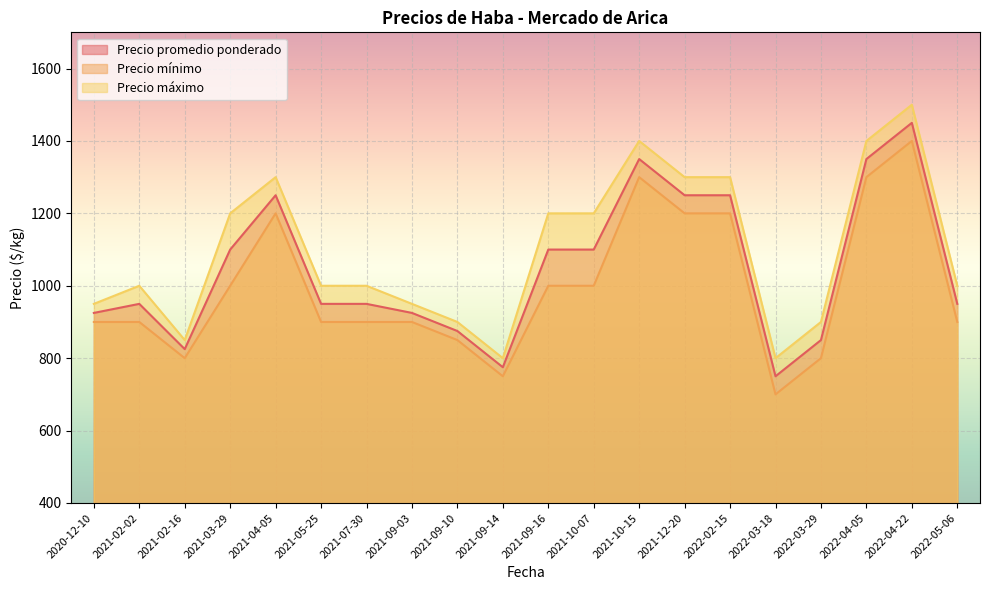

Reading left to right, list all the values displayed in this chart.

Precio promedio ponderado: 2020-12-10=925	2021-02-02=950	2021-02-16=825	2021-03-29=1100	2021-04-05=1250	2021-05-25=950	2021-07-30=950	2021-09-03=925	2021-09-10=875	2021-09-14=775	2021-09-16=1100	2021-10-07=1100	2021-10-15=1350	2021-12-20=1250	2022-02-15=1250	2022-03-18=750	2022-03-29=850	2022-04-05=1350	2022-04-22=1450	2022-05-06=950
Precio mínimo: 2020-12-10=900	2021-02-02=900	2021-02-16=800	2021-03-29=1000	2021-04-05=1200	2021-05-25=900	2021-07-30=900	2021-09-03=900	2021-09-10=850	2021-09-14=750	2021-09-16=1000	2021-10-07=1000	2021-10-15=1300	2021-12-20=1200	2022-02-15=1200	2022-03-18=700	2022-03-29=800	2022-04-05=1300	2022-04-22=1400	2022-05-06=900
Precio máximo: 2020-12-10=950	2021-02-02=1000	2021-02-16=850	2021-03-29=1200	2021-04-05=1300	2021-05-25=1000	2021-07-30=1000	2021-09-03=950	2021-09-10=900	2021-09-14=800	2021-09-16=1200	2021-10-07=1200	2021-10-15=1400	2021-12-20=1300	2022-02-15=1300	2022-03-18=800	2022-03-29=900	2022-04-05=1400	2022-04-22=1500	2022-05-06=1000